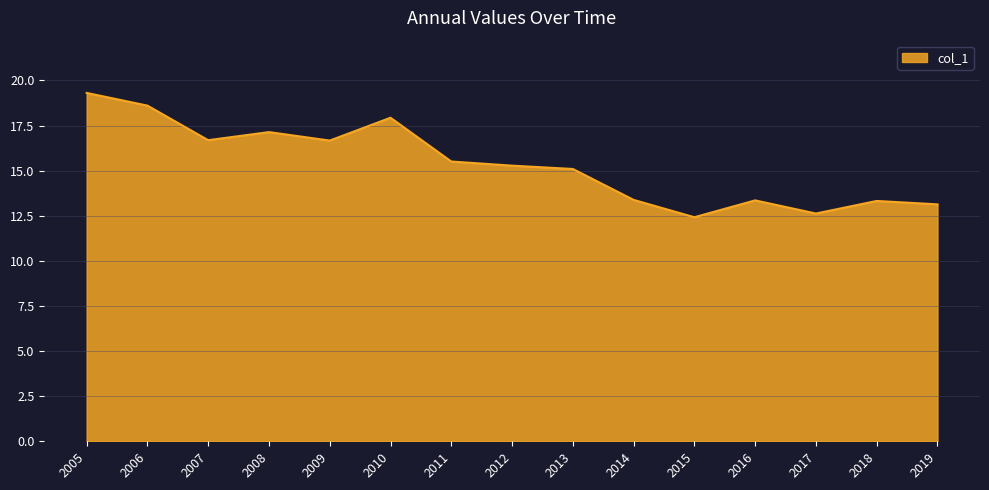

What is the difference between the values at 2017 and 2009?

4.0